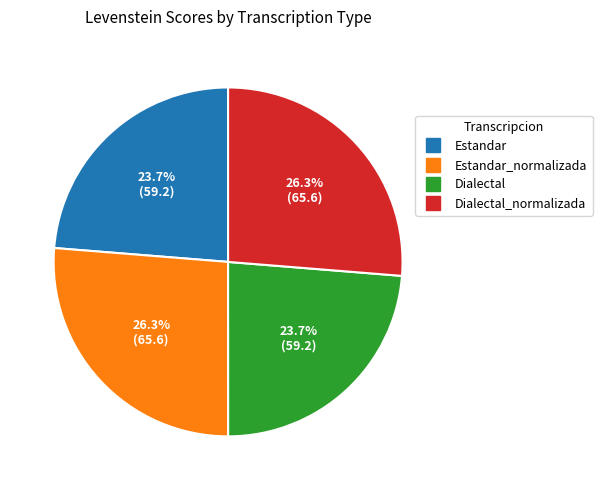

Does any single category account for the majority?

No